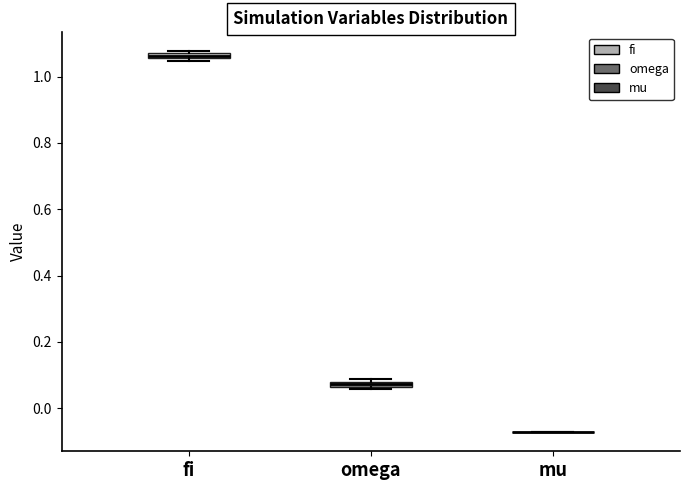

Where is the lower edge of the box for omega on the y-axis? The values are not printed on the chart, so give them approximately, as read against the axis.

0.06